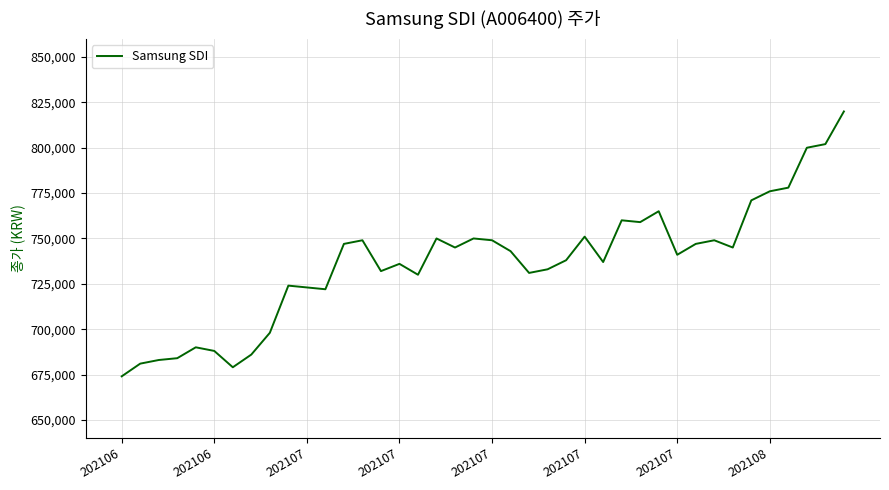

What is the difference between the maximum and minimum values?

146000